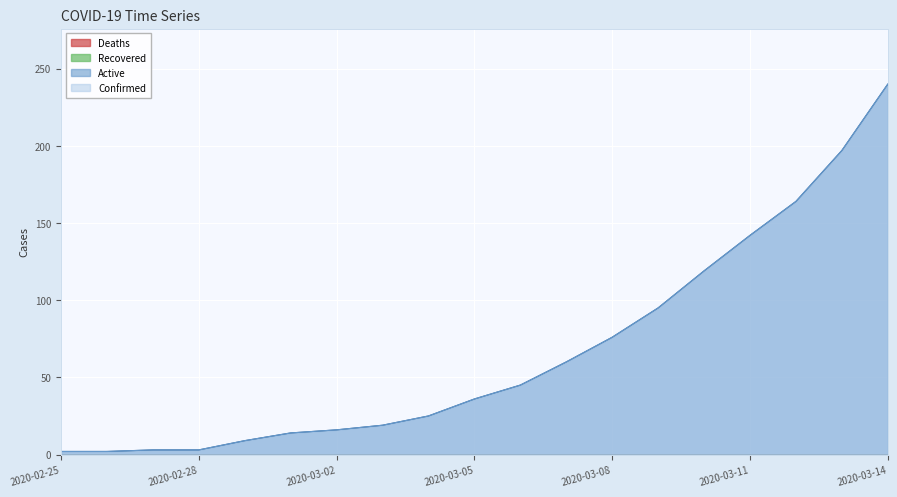

True or false: Confirmed has more than 0 interior local peaks.

False